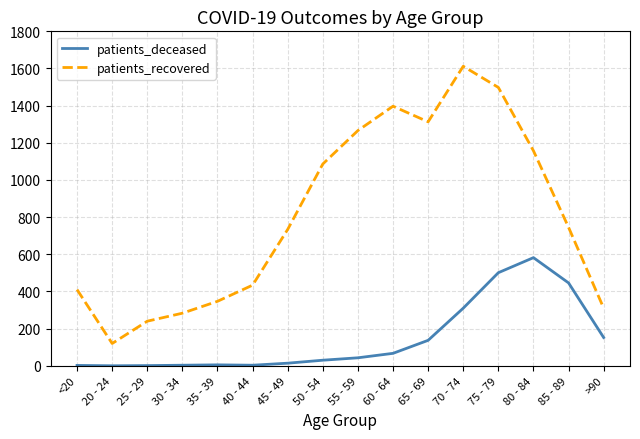

How many distinct data groups are displayed?

2